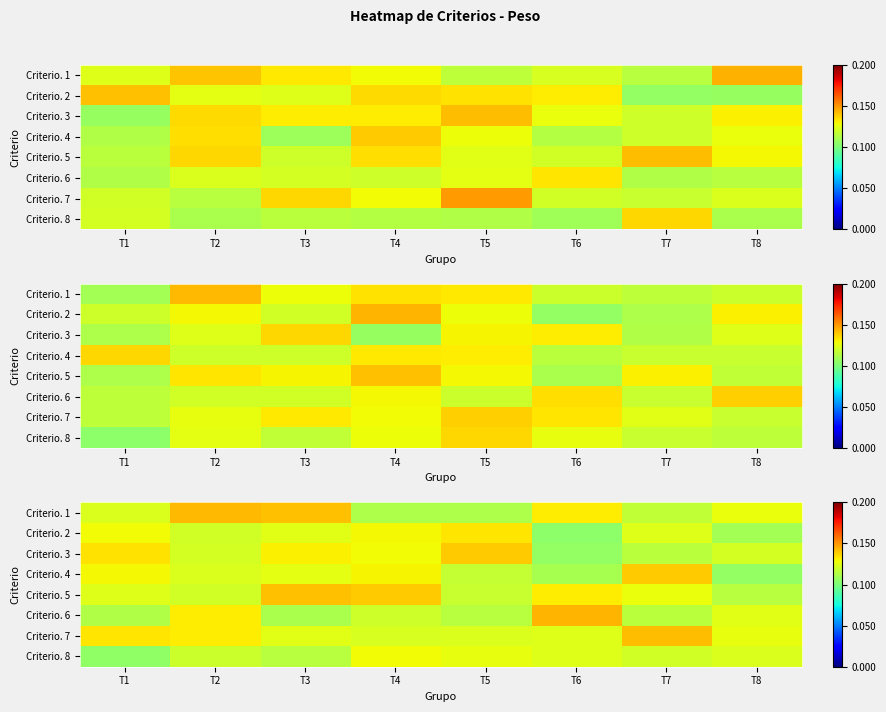

Count the number of data series in this chart.

8